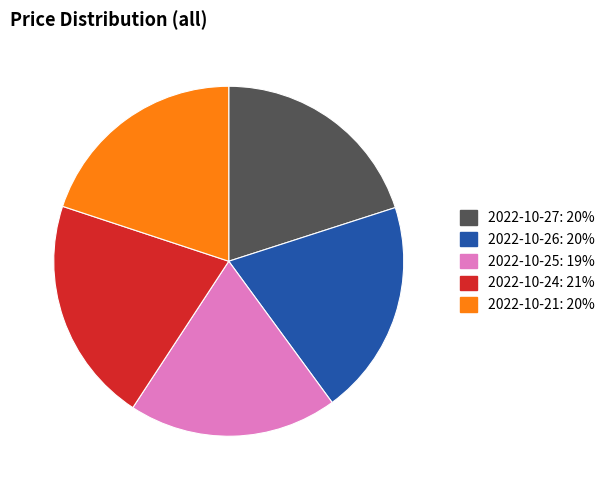

How many segments does this pie chart have?

5